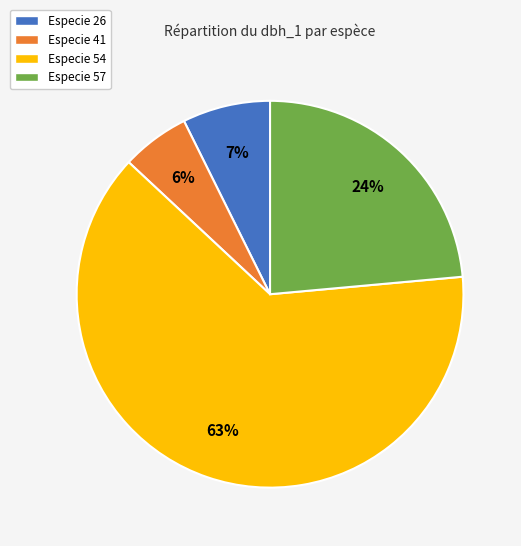

To the nearest percent, what is the average slice percentage?

25%